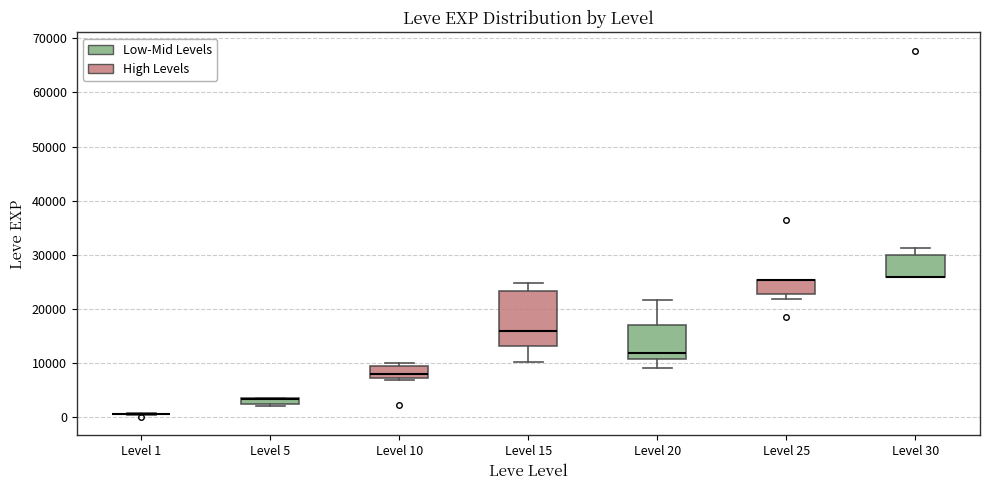

Where is the upper edge of the box for Level 25 on the y-axis? The values are not printed on the chart, so give them approximately, as read against the axis.

25000